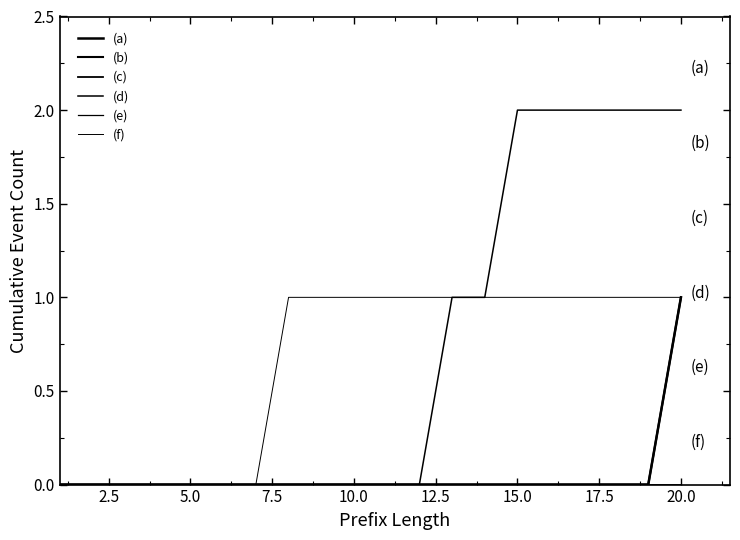

Is this an area chart (filled region under the line)?

No